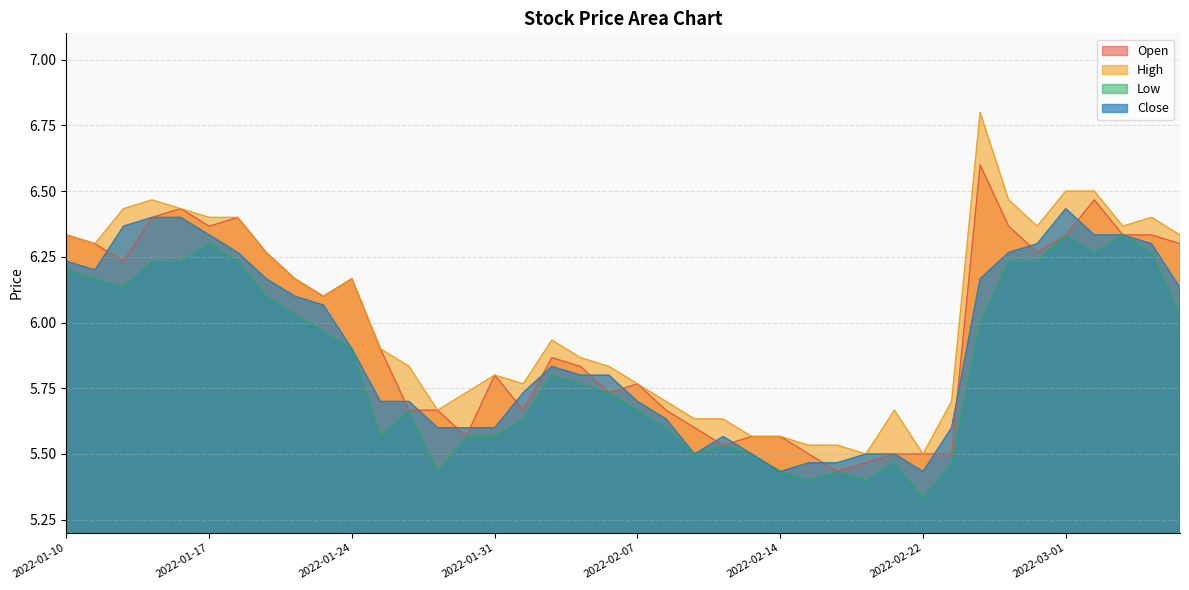

How many lines are shown in the chart?

4